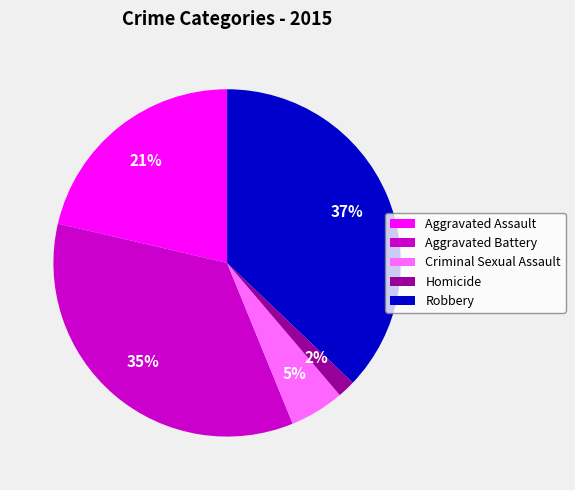

Which has a higher value, Aggravated Assault or Homicide?

Aggravated Assault